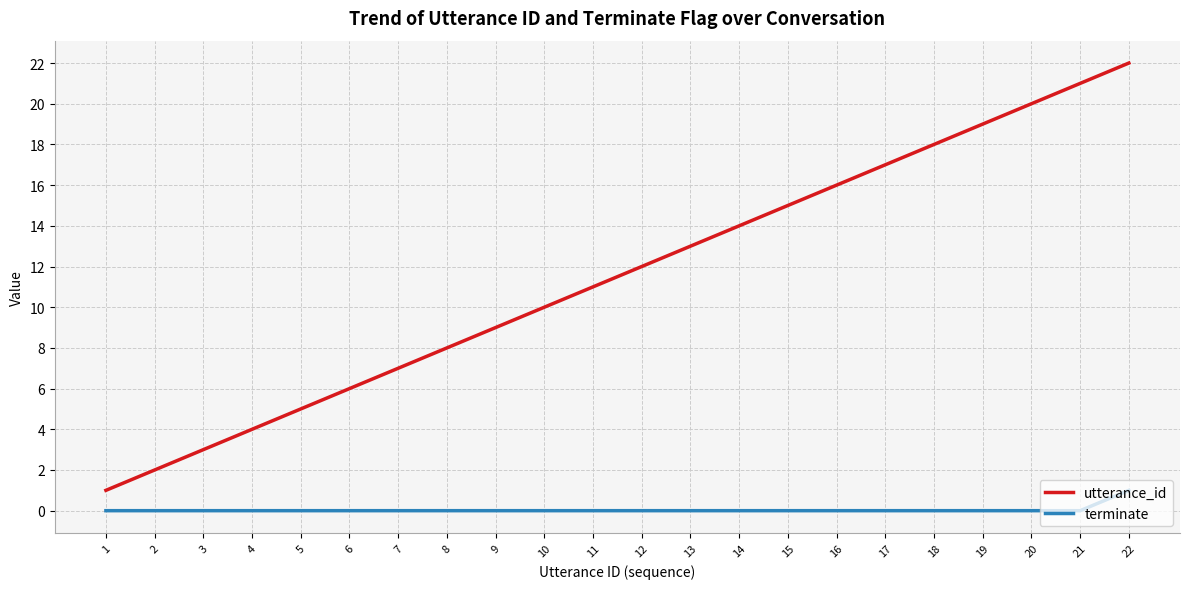

Which series has the largest total across all categories?

utterance_id